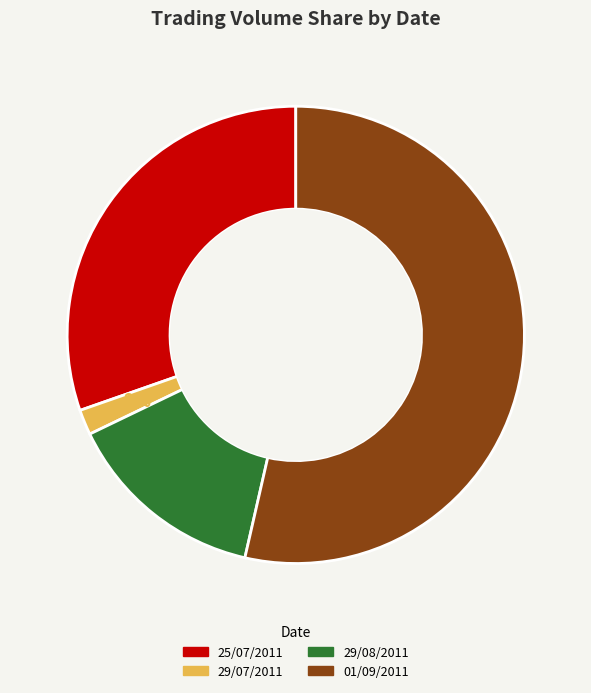

How many slices are in this pie chart?

4